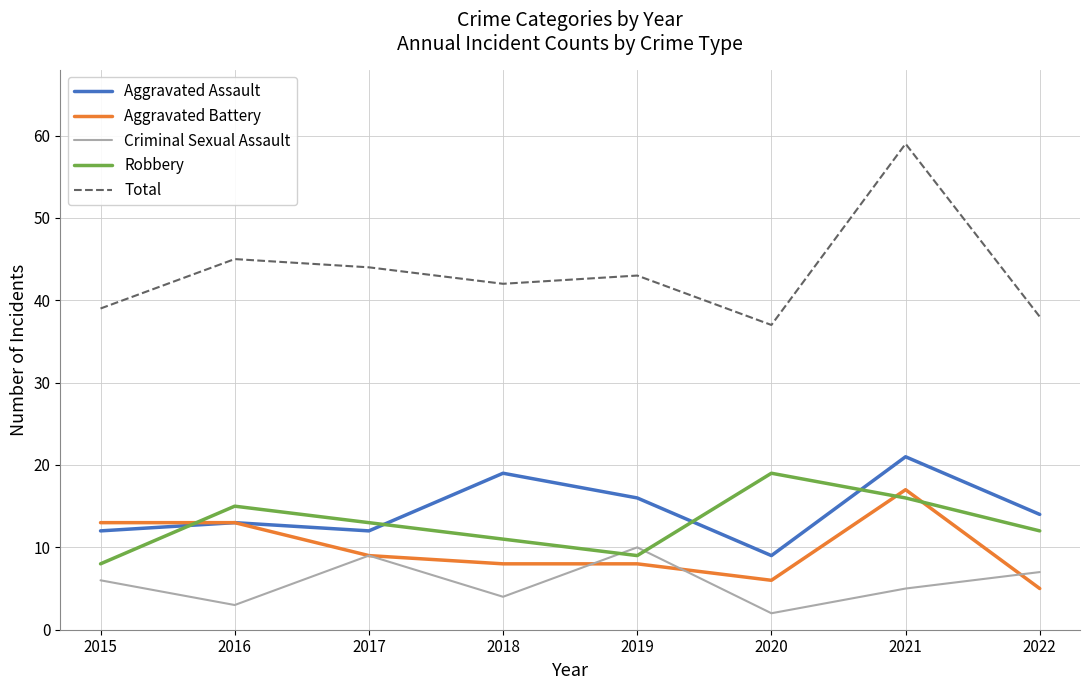

Rank the series at 2021 from lowest to highest value.

Criminal Sexual Assault, Robbery, Aggravated Battery, Aggravated Assault, Total